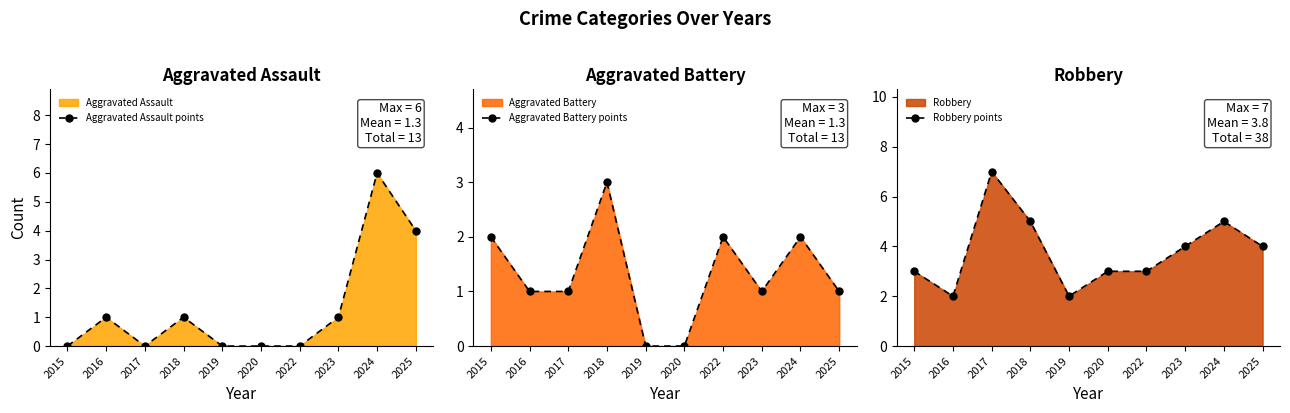

What is the approximate value of Aggravated Battery points at 2023?

1